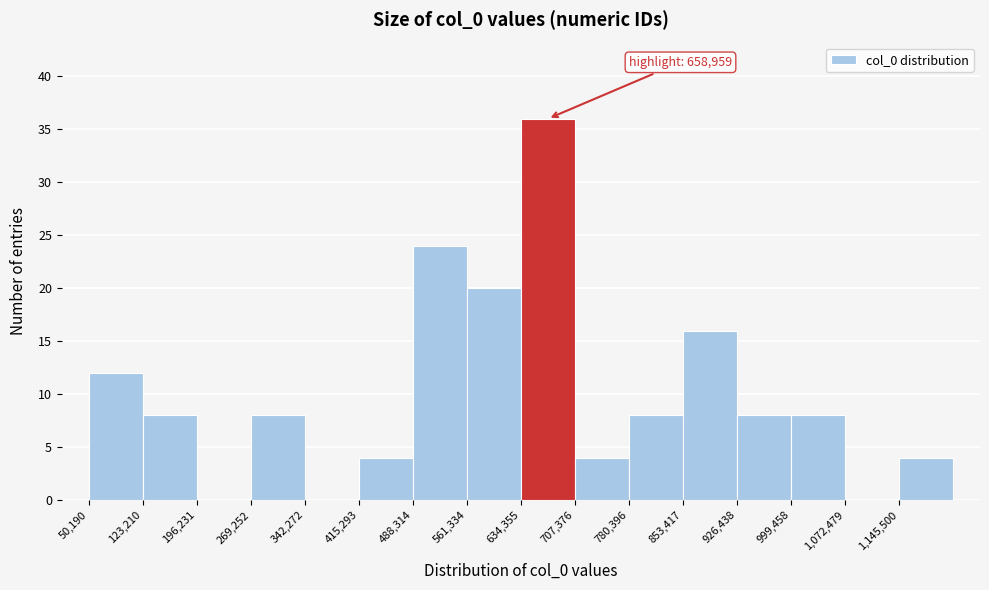

Which range on the x-axis has the tallest bar?

630000 to 710000